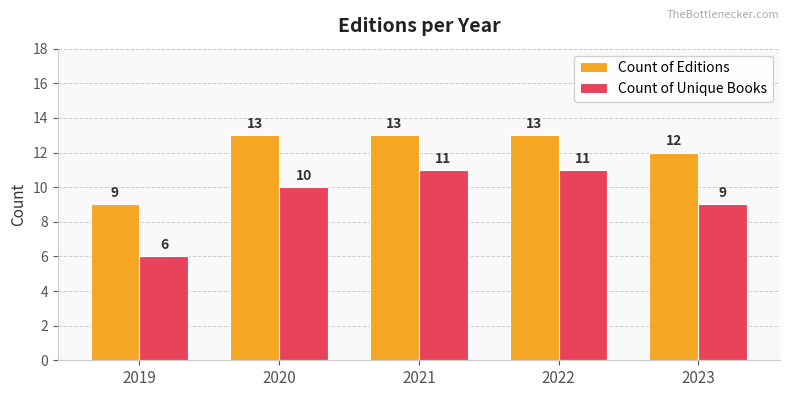

Which label corresponds to the smallest value in the chart?

2019